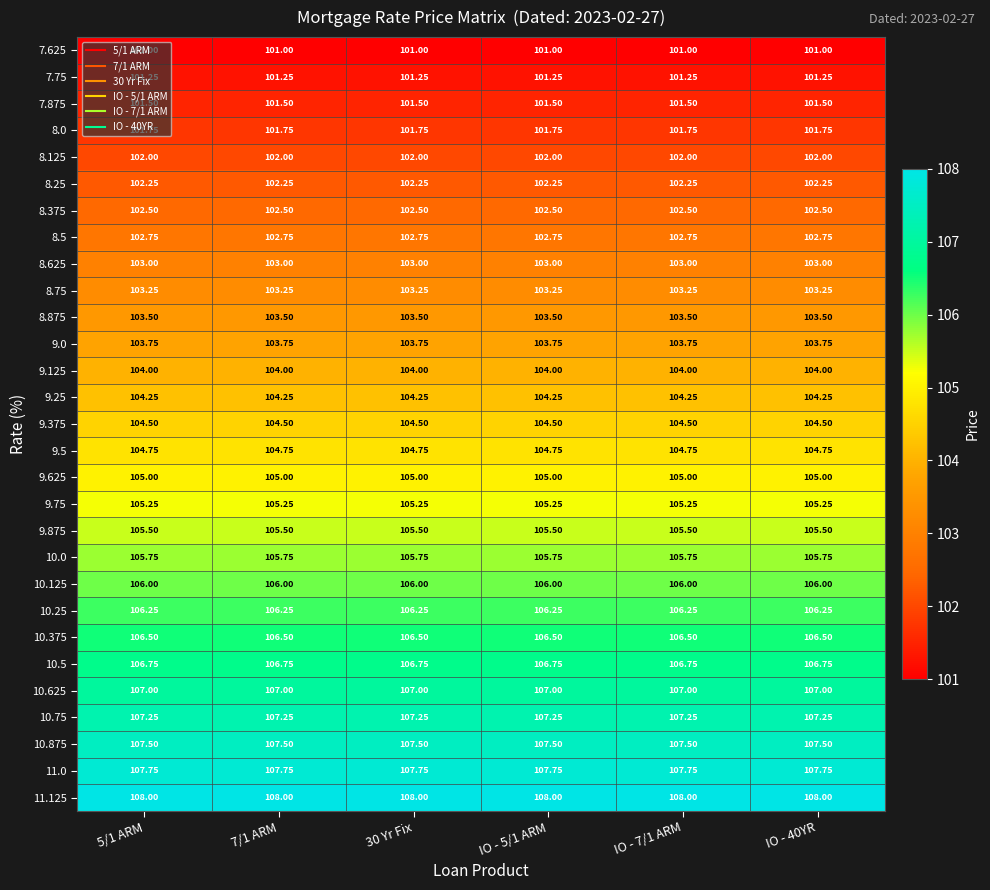

Count the number of categories in the chart.

6